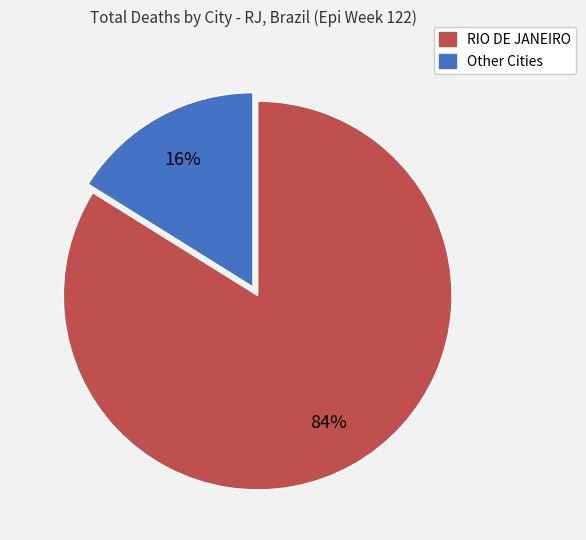

To the nearest percent, what is the difference between the largest and smallest slice percentages?

68%